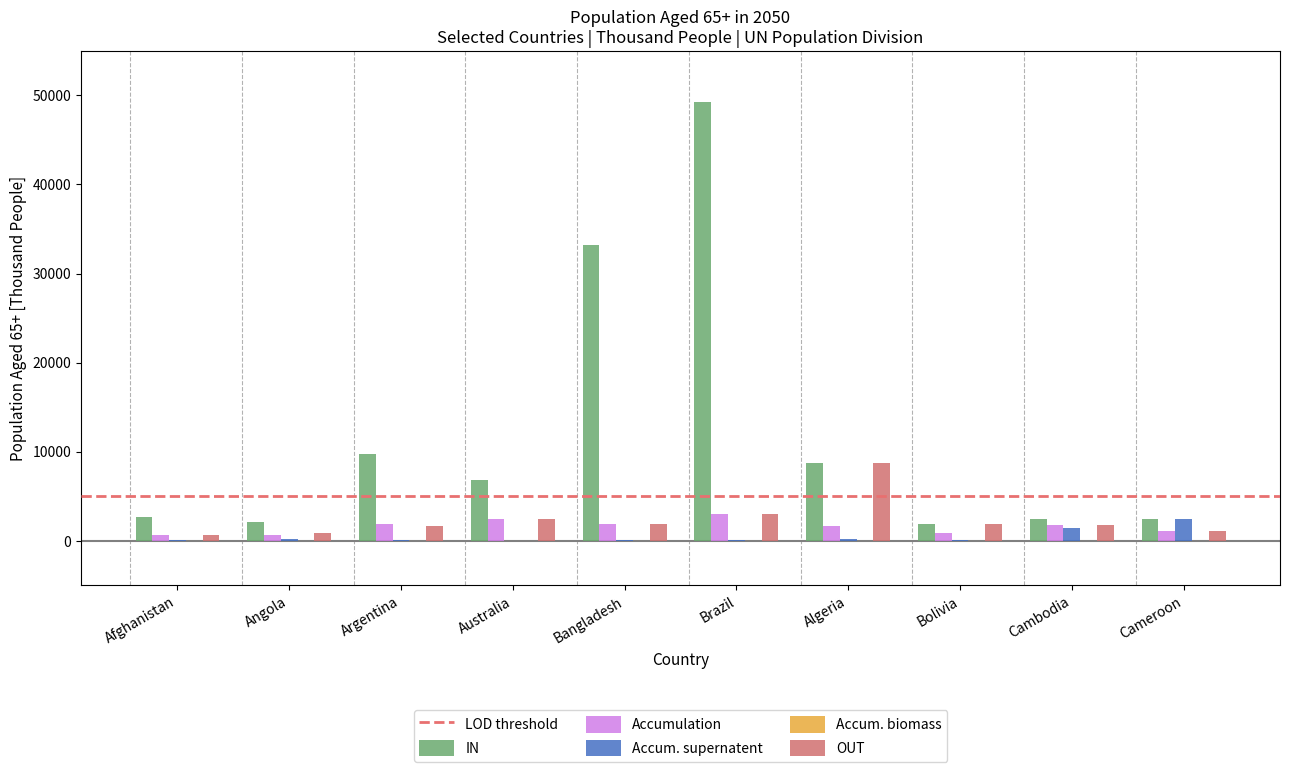

What is the sum of all Accum. supernatent values?

4845.1